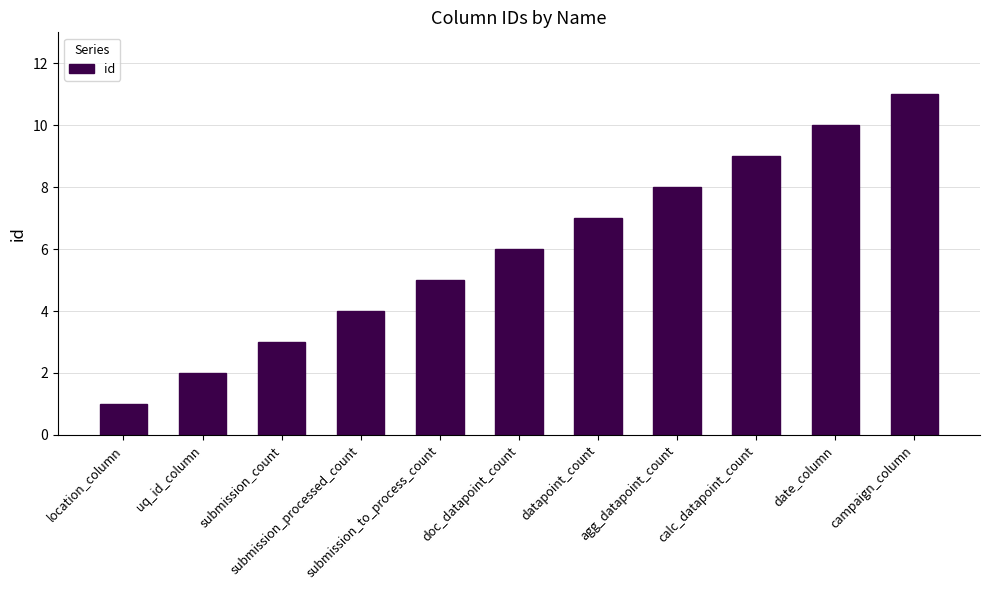

True or false: the data shows 2 at uq_id_column.

True